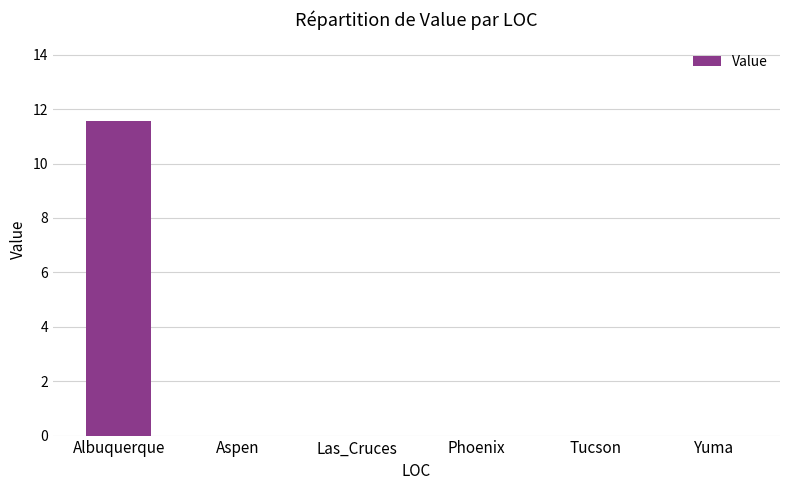

What is the approximate value at Albuquerque?

11.6